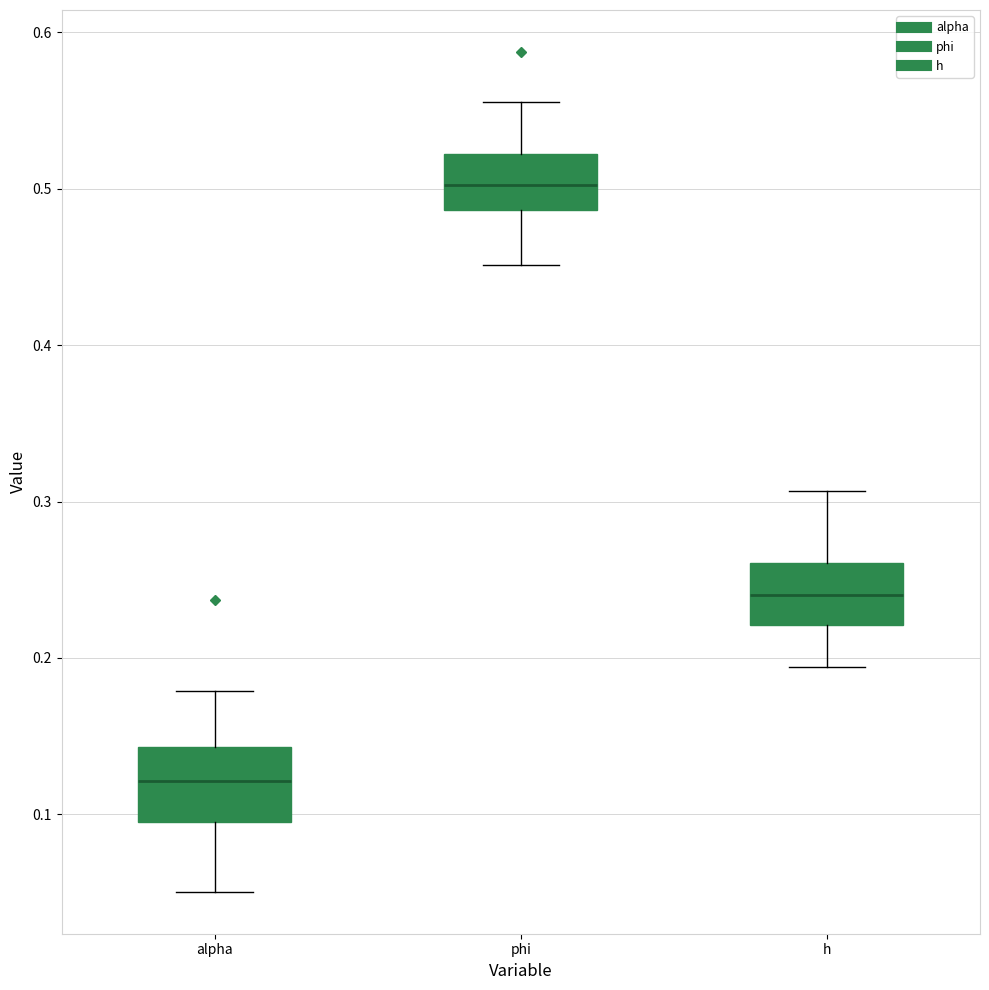

Where does the upper whisker of the box for alpha end on the y-axis? The values are not printed on the chart, so give them approximately, as read against the axis.

0.18